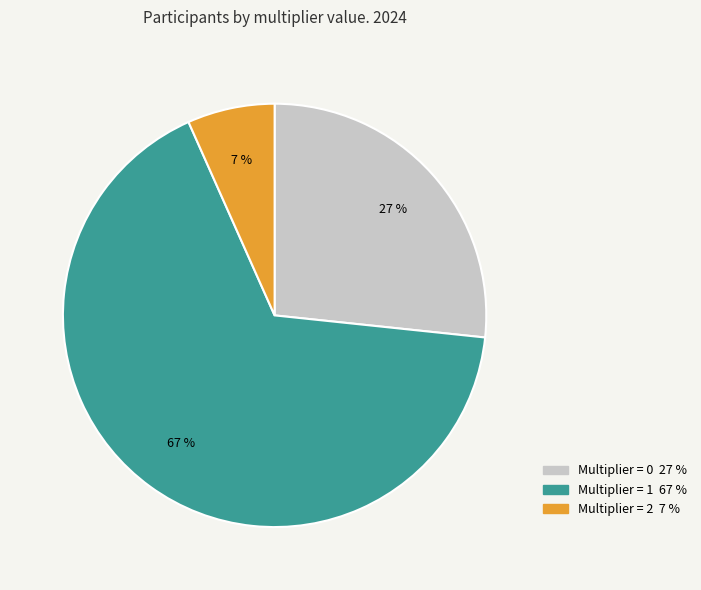

Does any single category account for the majority?

Yes